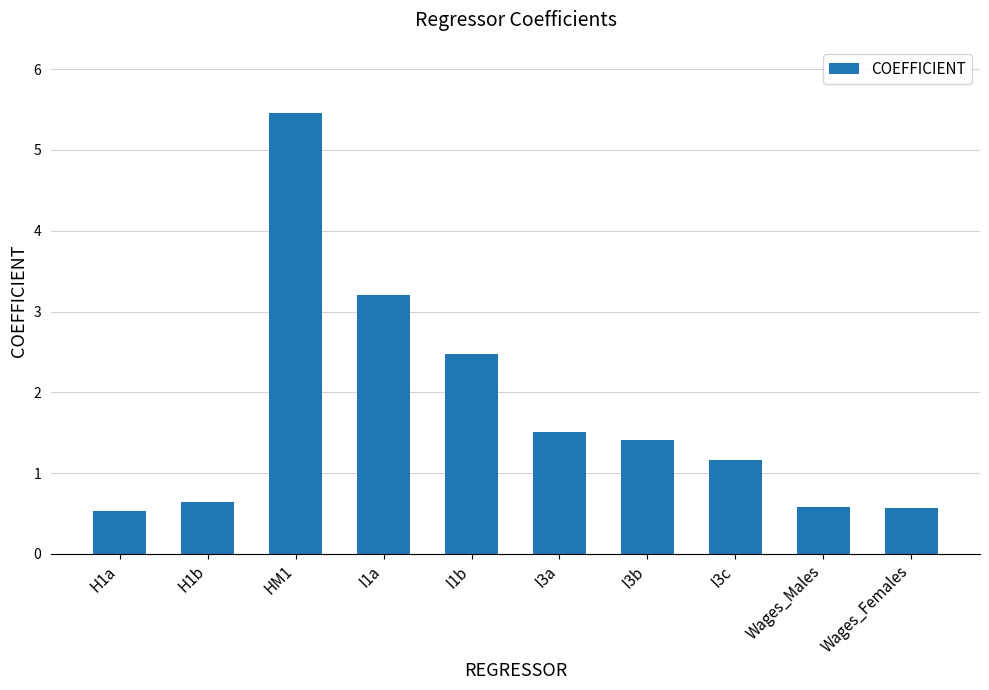

Does the chart contain any negative values?

No